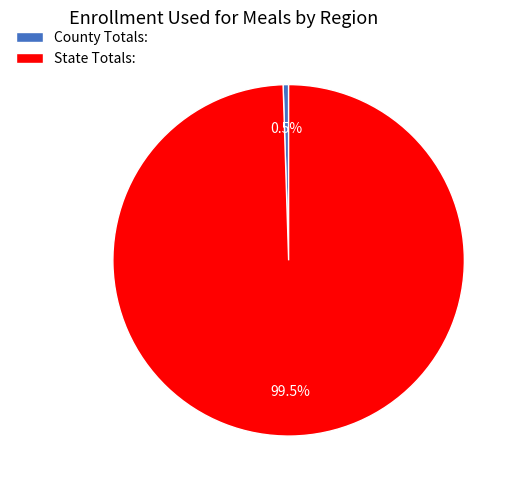

How many segments does this pie chart have?

2